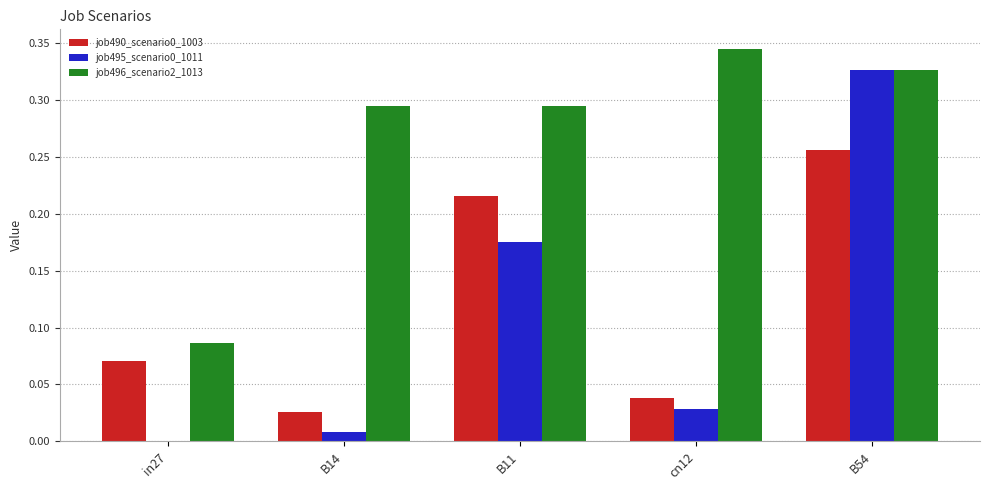

Is it true that job495_scenario0_1011 equals 0.0 at in27?

True